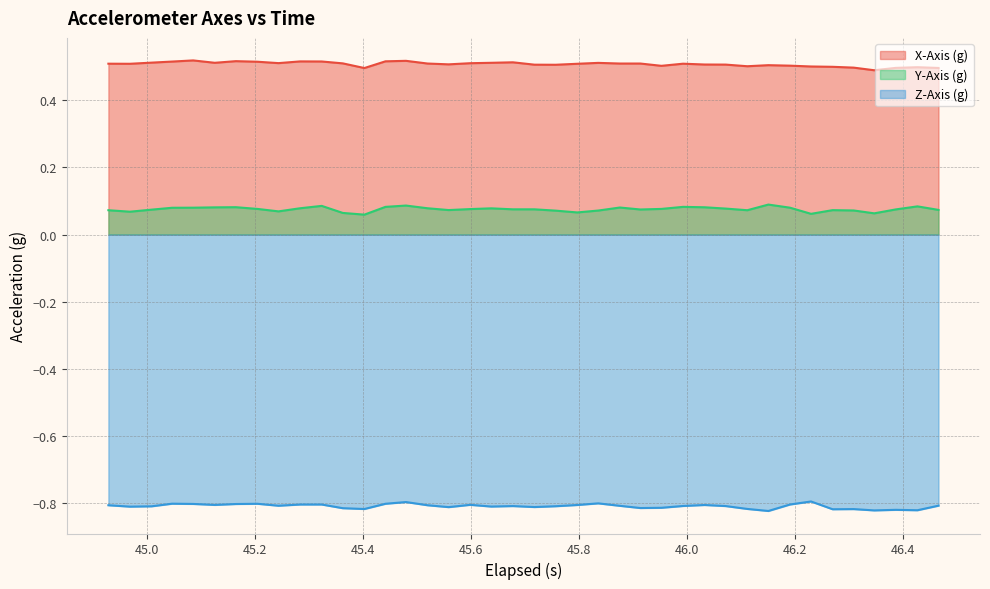

True or false: Z-Axis (g) and X-Axis (g) intersect in this chart.

False